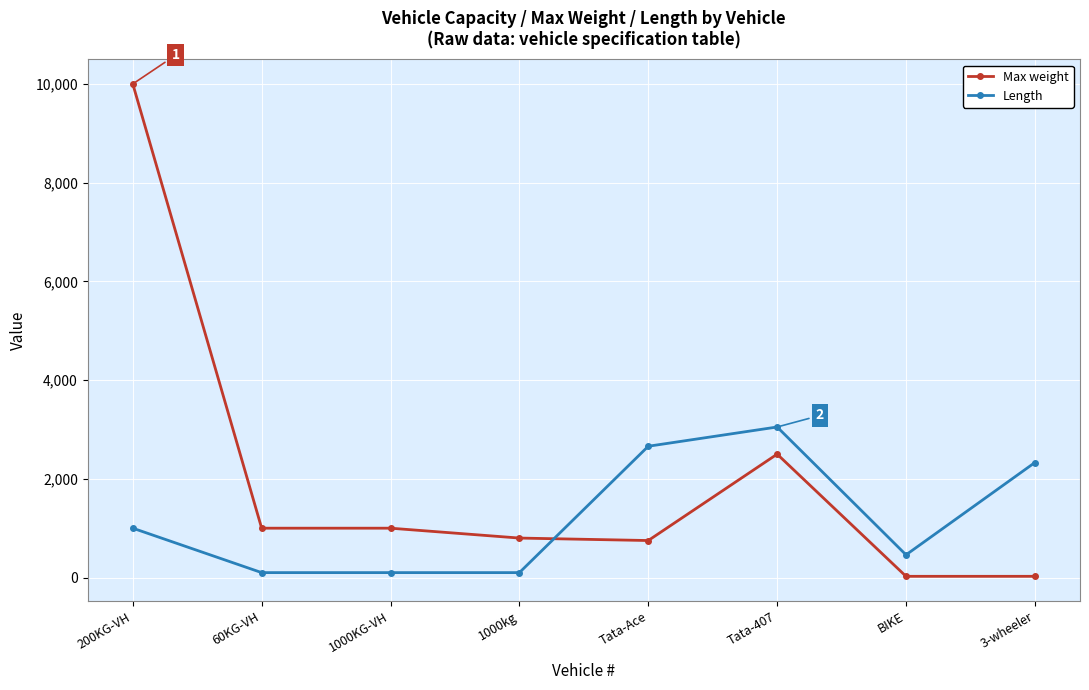

What is the minimum value for Length?

100